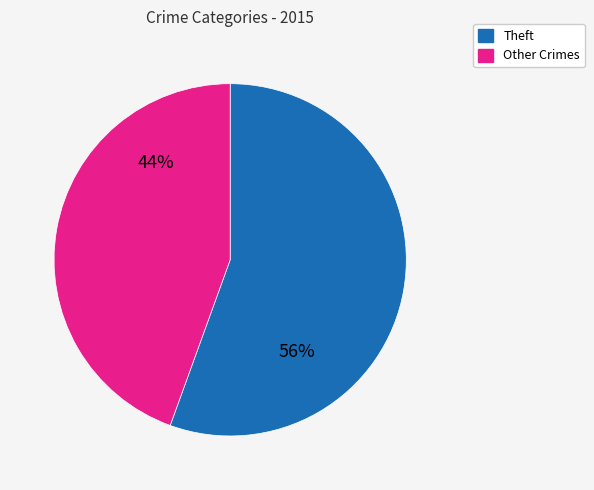

Count the number of slices in the pie.

2